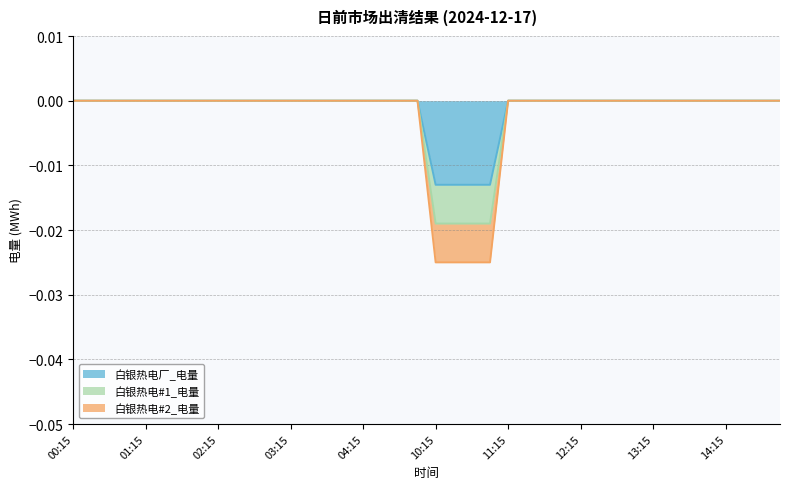

Does the chart have visible grid lines?

Yes